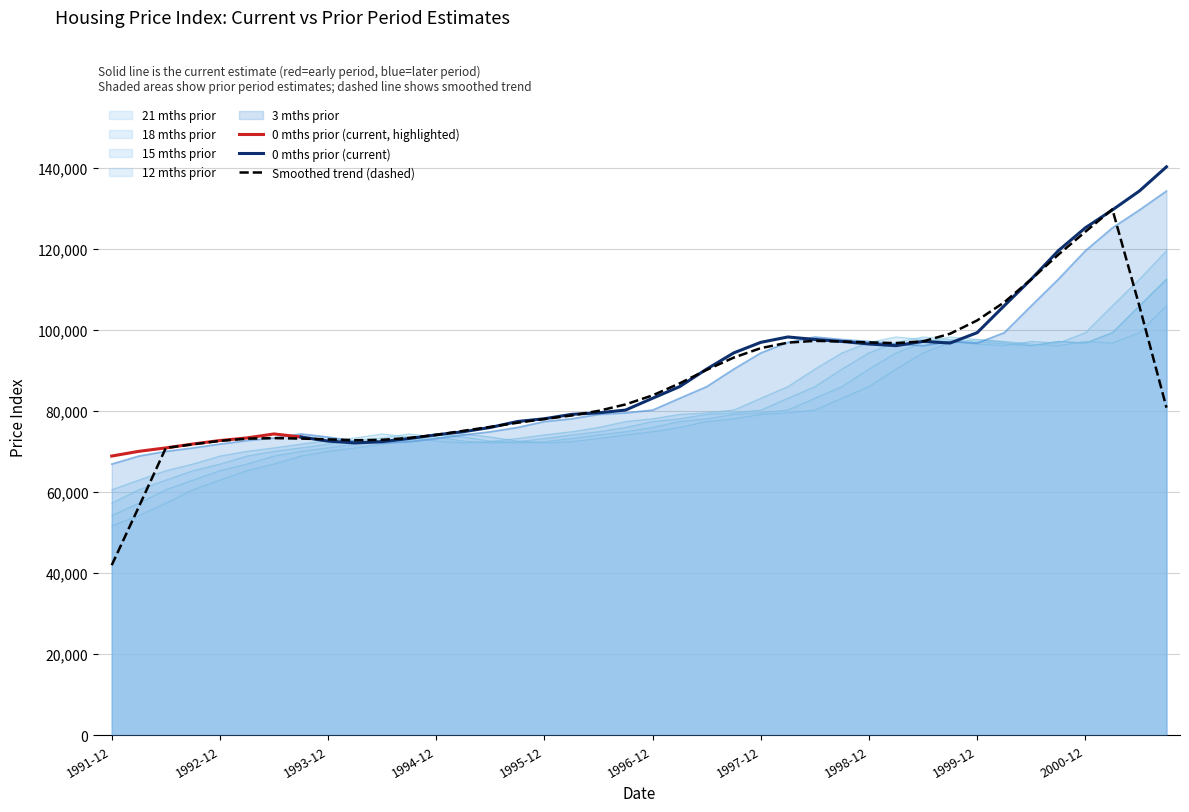

What is the spread (max minus min) of values at 1995-12?

5277.6